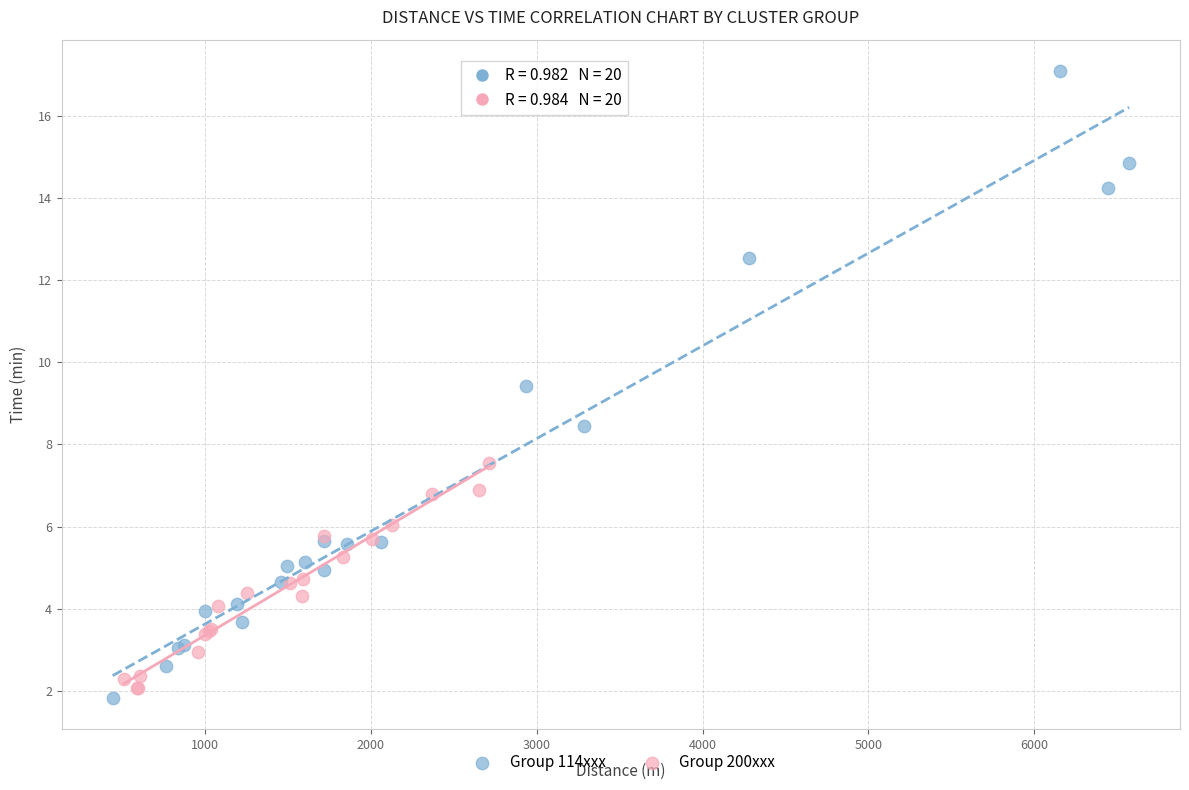

Which series reaches the maximum Y coordinate?

Group 114xxx